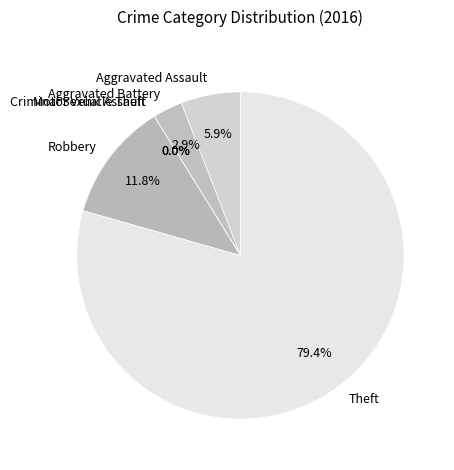

What percentage is the Robbery slice, to the nearest percent?

12%